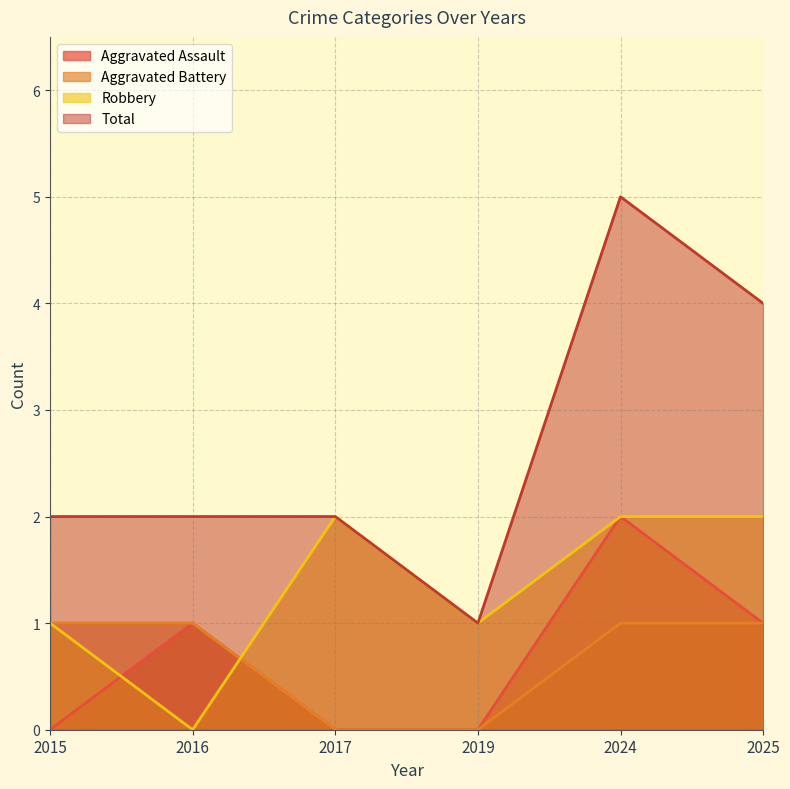

Rank the series by their maximum value, from lowest to highest.

Aggravated Battery, Aggravated Assault, Robbery, Total